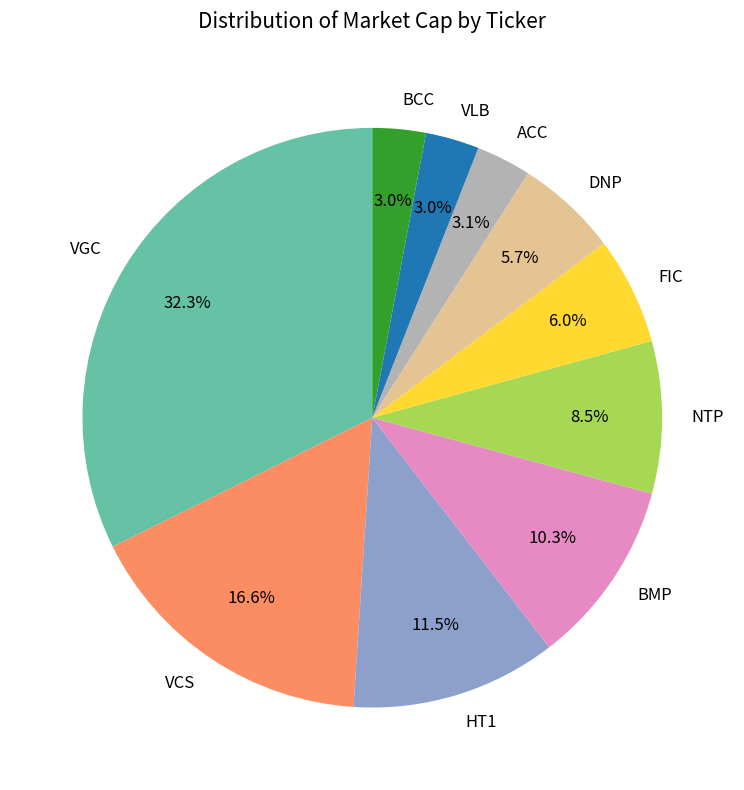

Which category has the biggest portion of the pie?

VGC